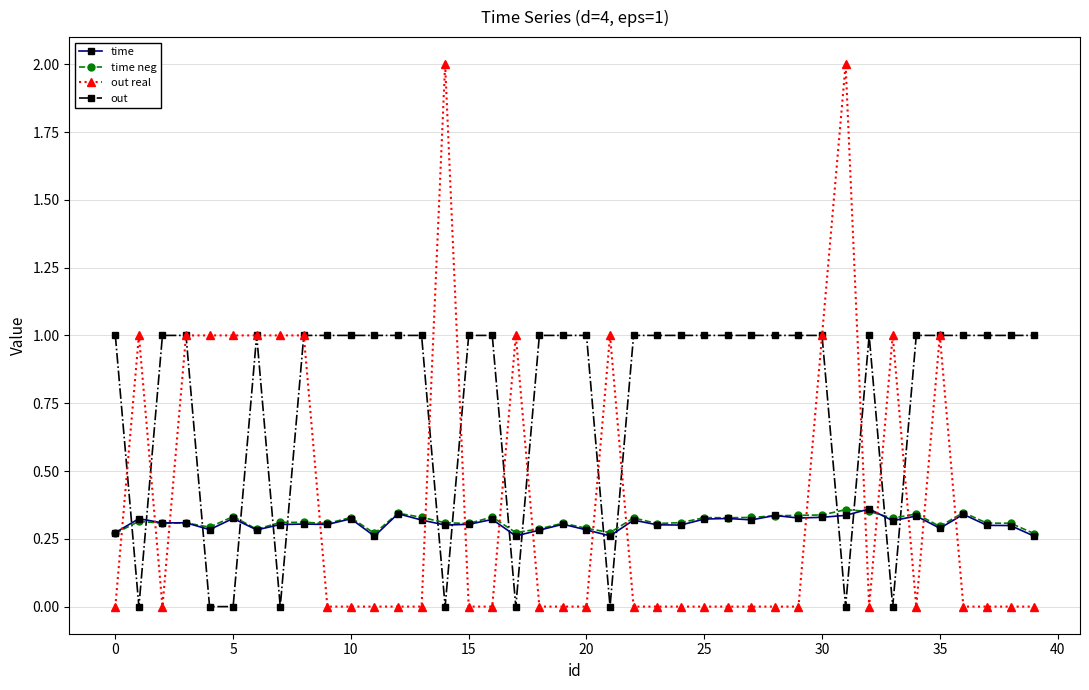

True or false: out real and out intersect in this chart.

True